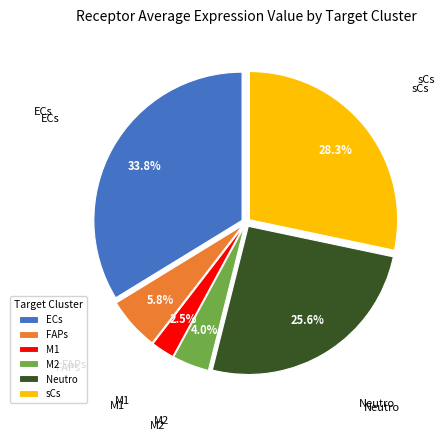

Is it true that sCs is 28% of the pie?

True